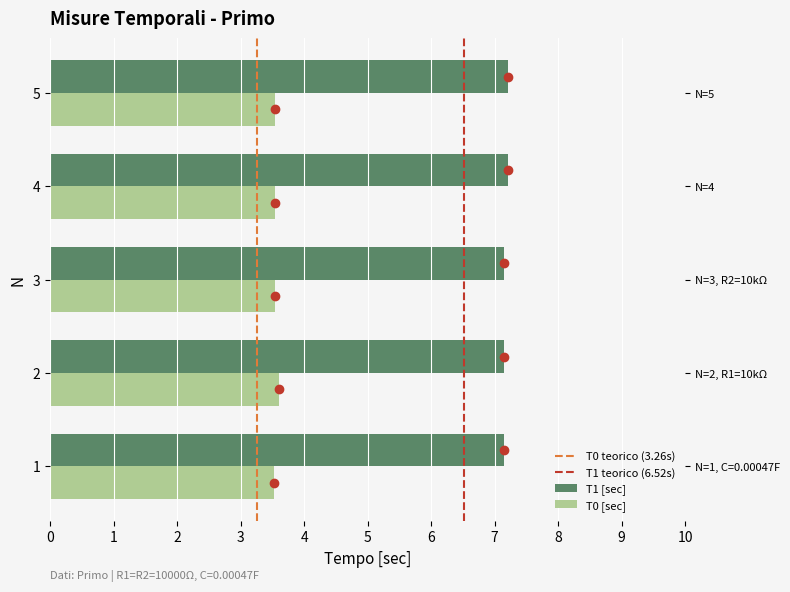

What is the average value of the T1 [sec] series?

7.2